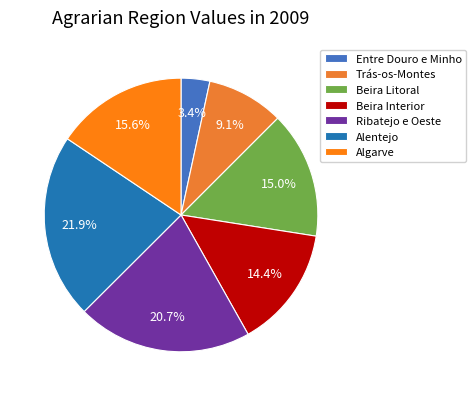

Which category has the smallest portion of the pie?

Entre Douro e Minho